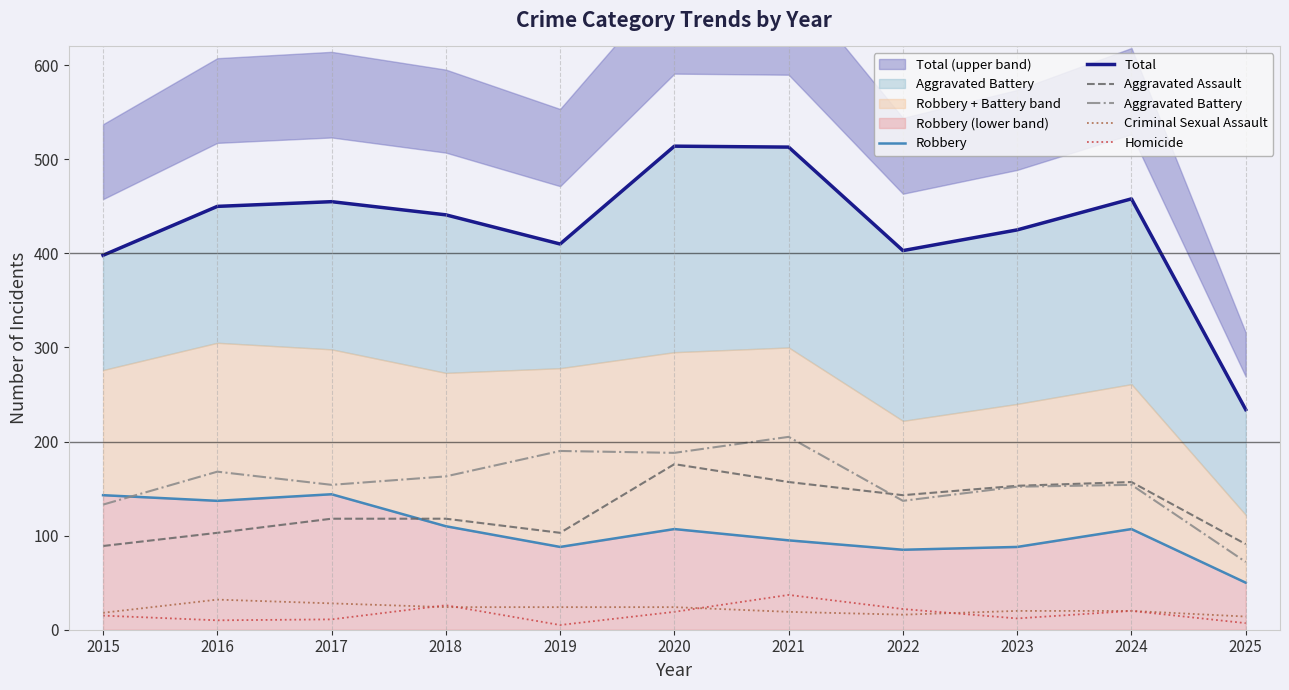

What is the minimum value shown in the chart?

5